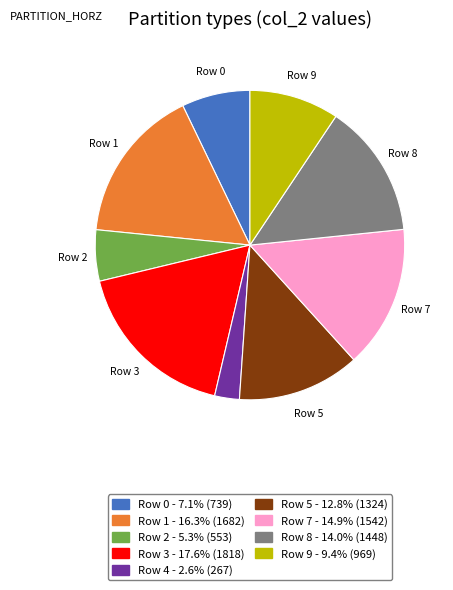

Is there a majority slice in this chart?

No